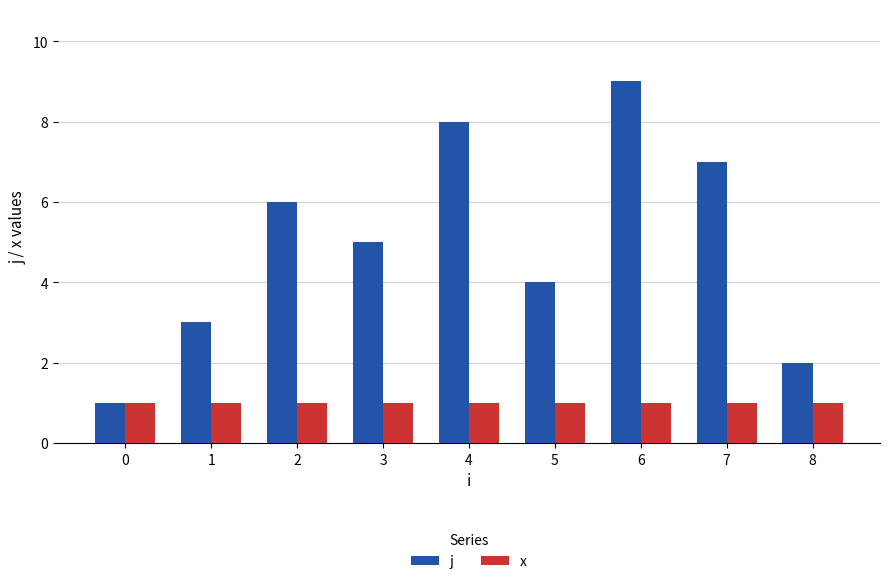

At which category is the sum across all series the highest?

6